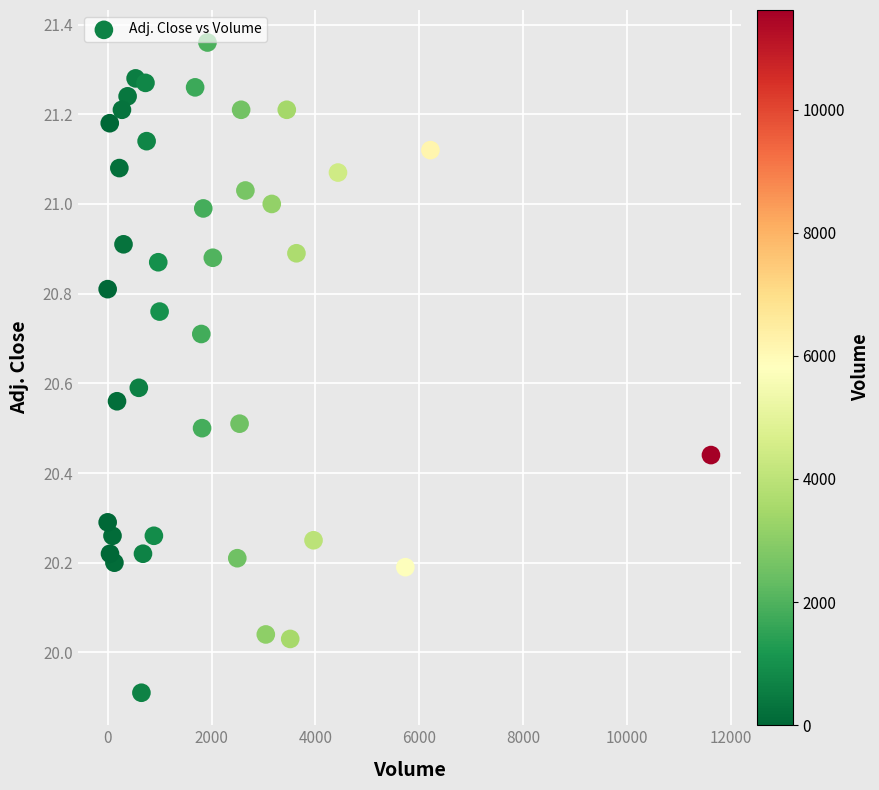

What is the range of X values (max minus min)?

11617.0